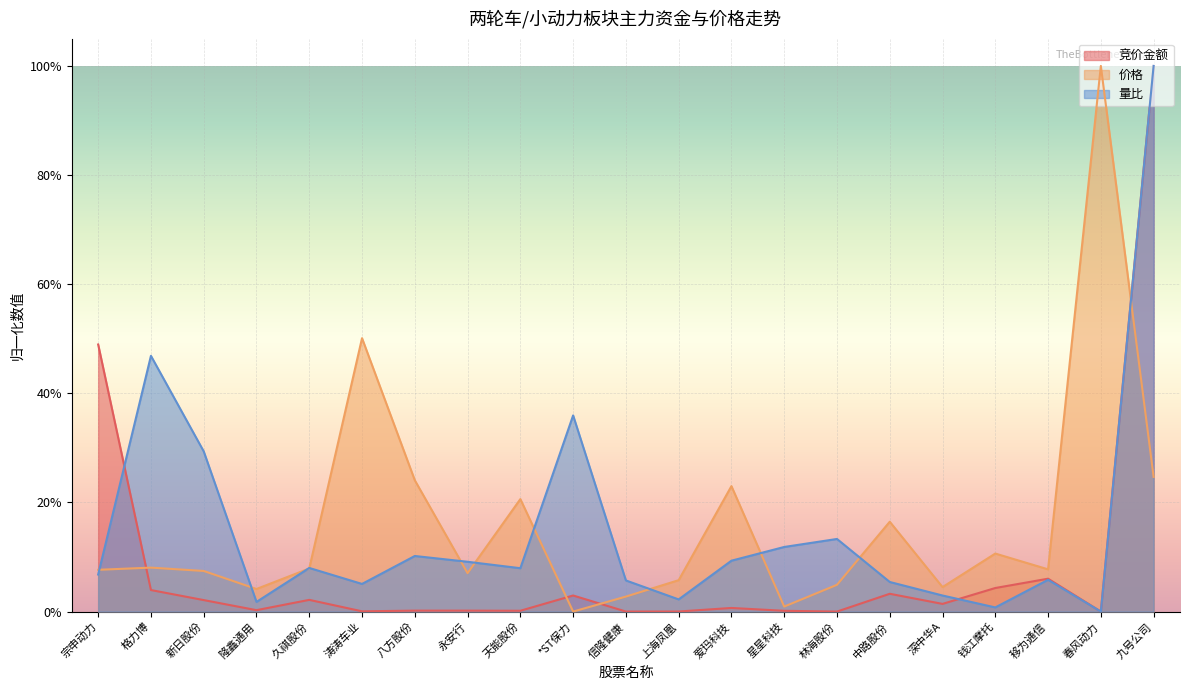

What is the value of the 量比 point at the 13th from the left?

0.1